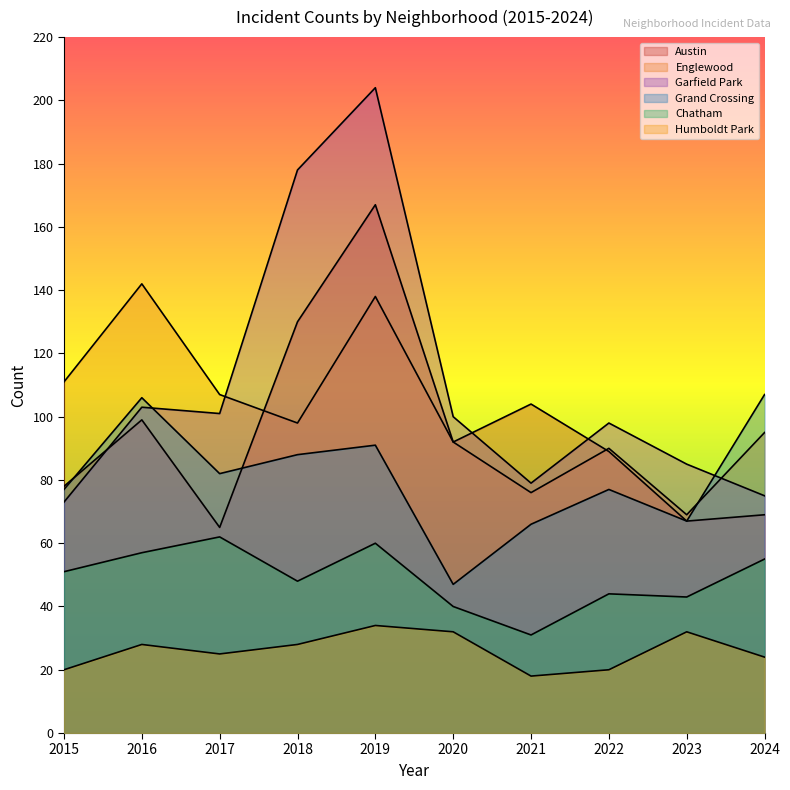

How many data points in Garfield Park are above 100?

4